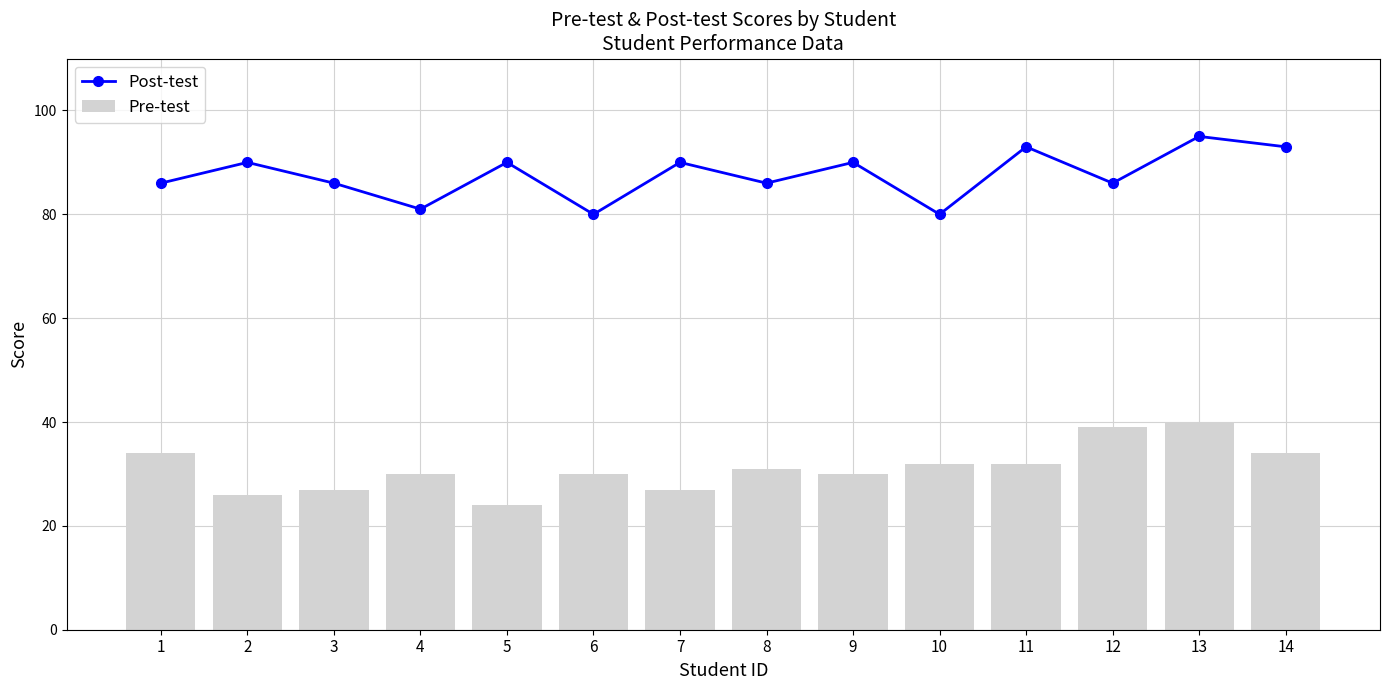

Reading right to left, list all the values displayed in this chart.

Post-test: 14=93	13=95	12=86	11=93	10=80	9=90	8=86	7=90	6=80	5=90	4=81	3=86	2=90	1=86
Pre-test: 14=34	13=40	12=39	11=32	10=32	9=30	8=31	7=27	6=30	5=24	4=30	3=27	2=26	1=34